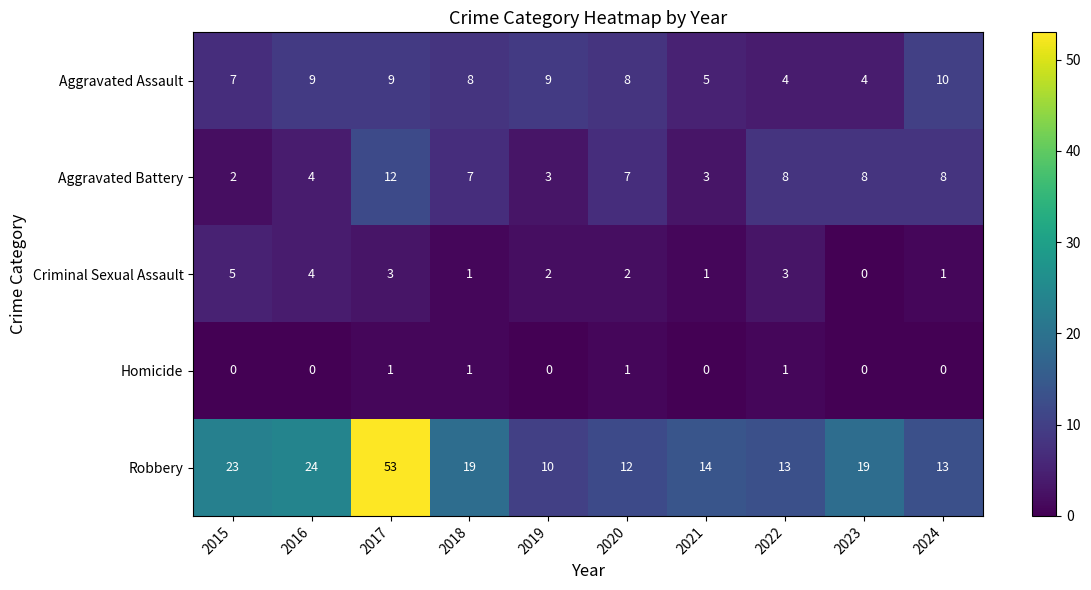

At which label does Aggravated Battery first exceed 7?

2017